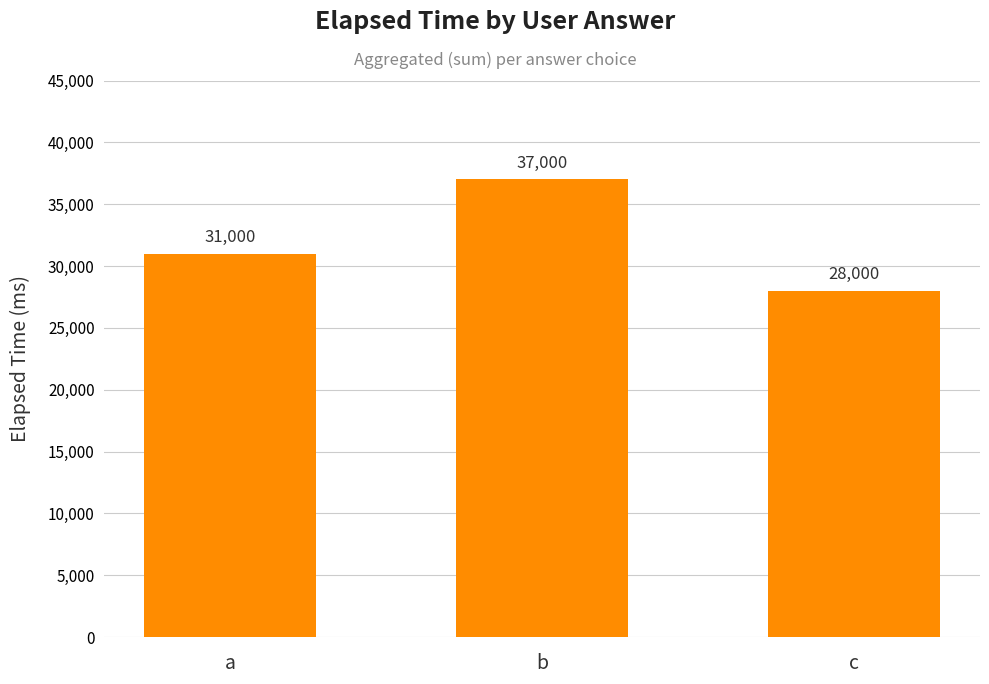

What is the approximate value at a?

31000